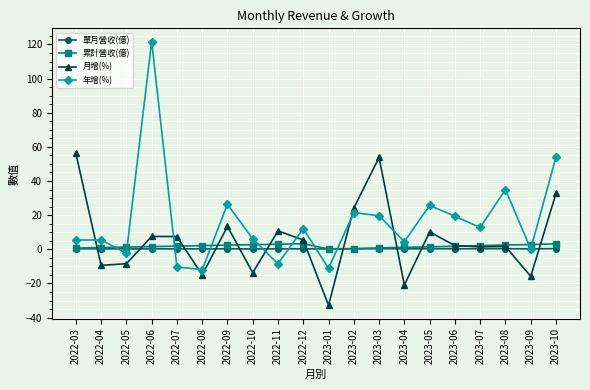

How many interior local valleys does the 月增(%) series have?

7